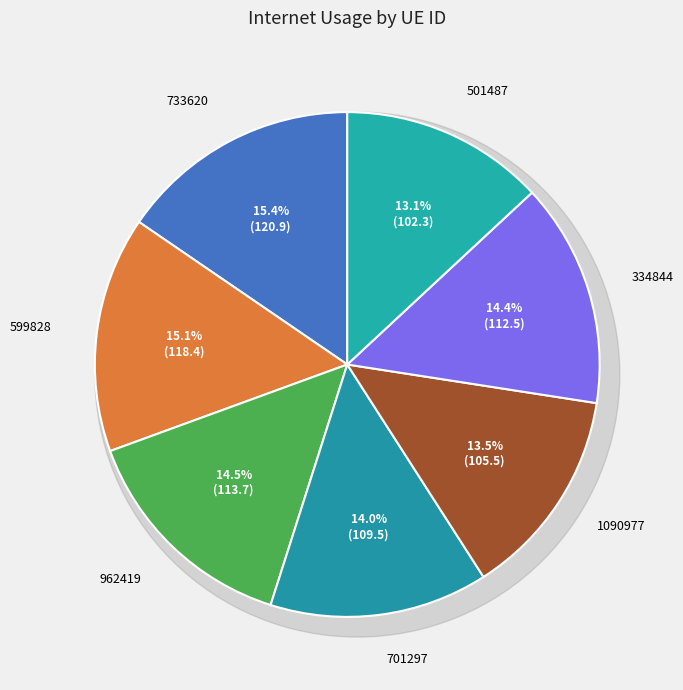

Which slice is the smallest?

501487